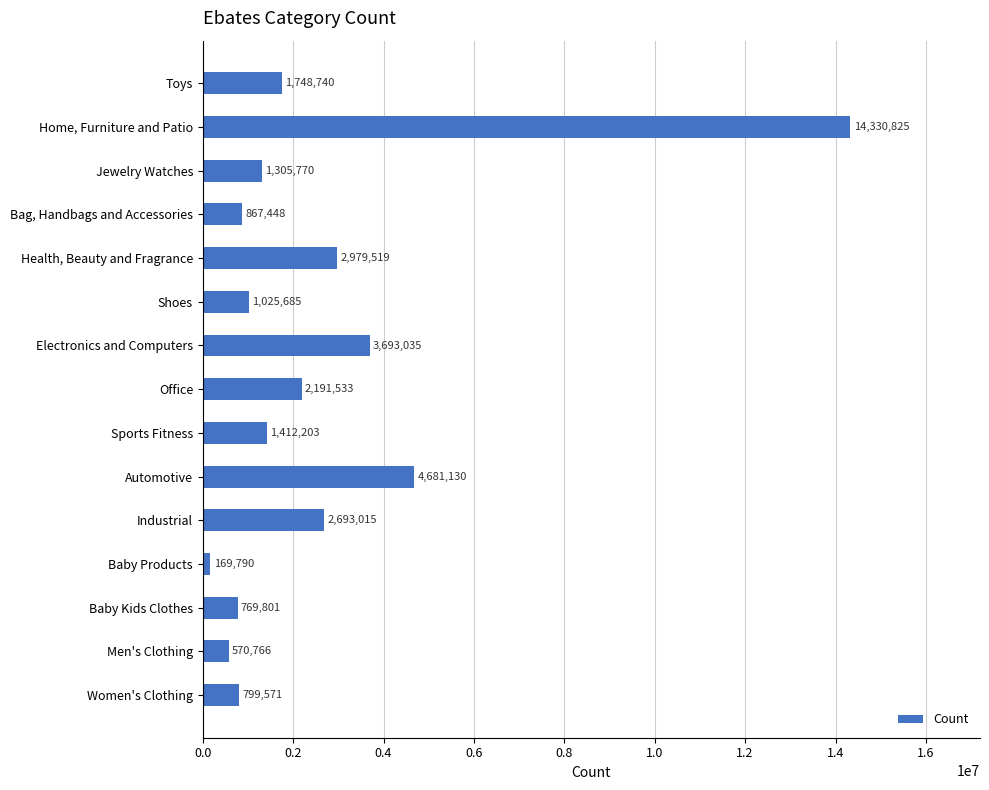

What is the ratio of the value at Toys to the value at Office?

0.8